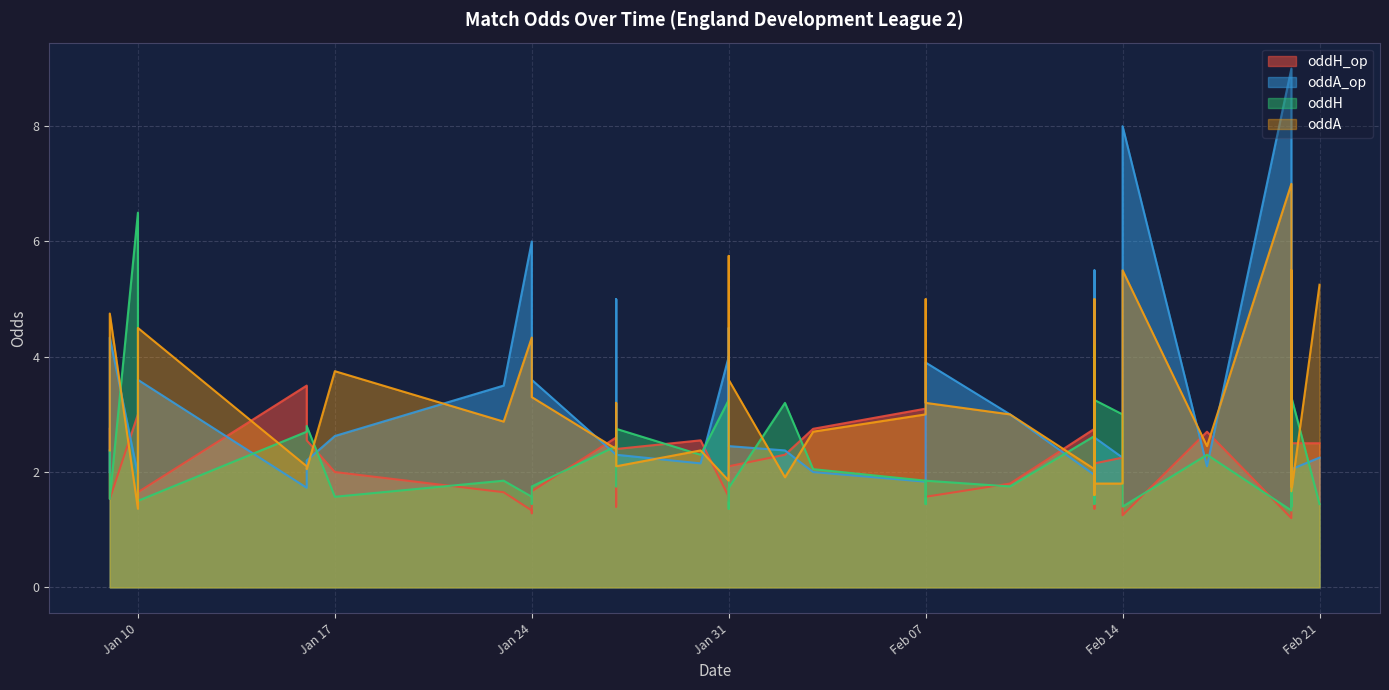

How many interior local peaks does the oddA_op series have?

11